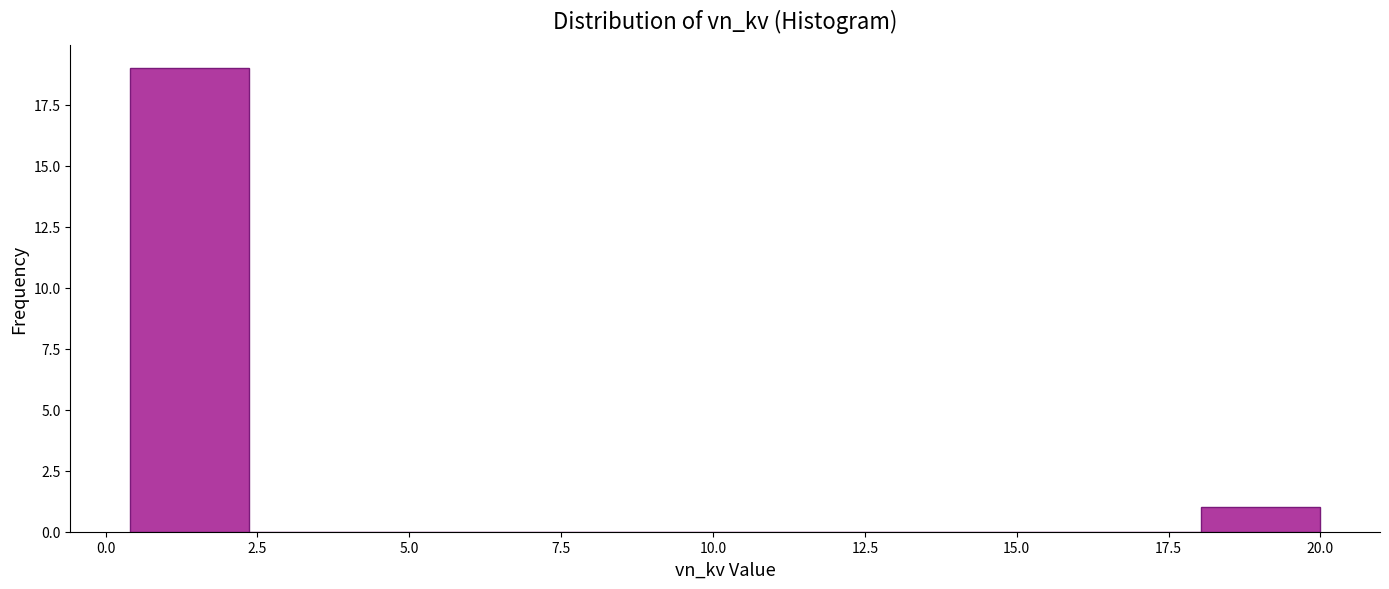

Read against the x-axis, roughly where is the centre of the tallest bar?

1.5